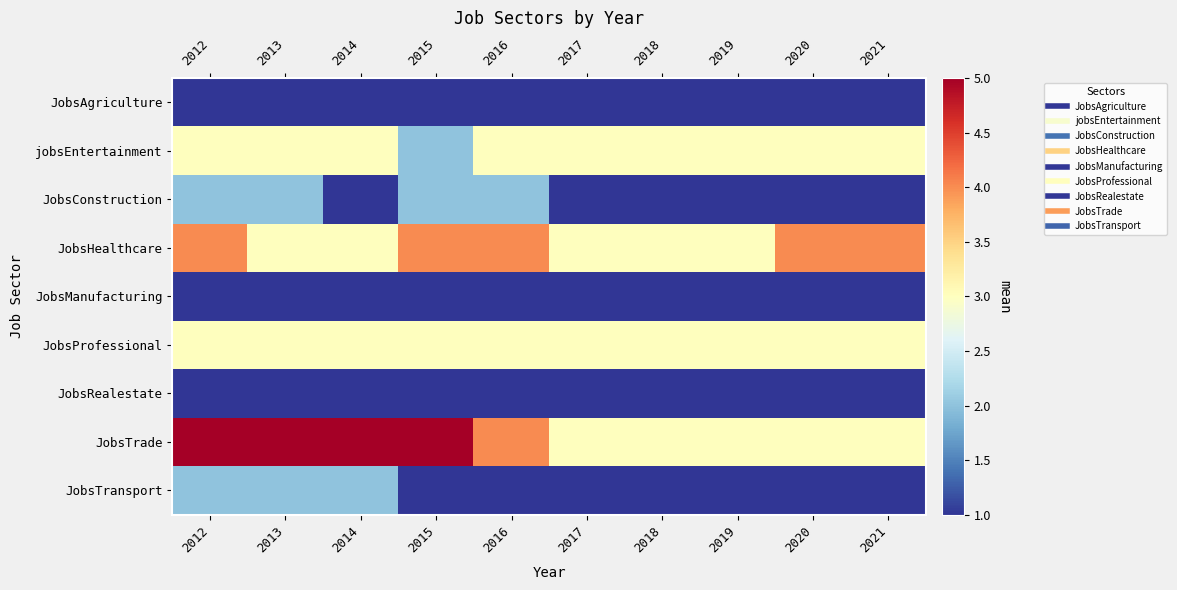

Which series has the largest total across all categories?

JobsTrade